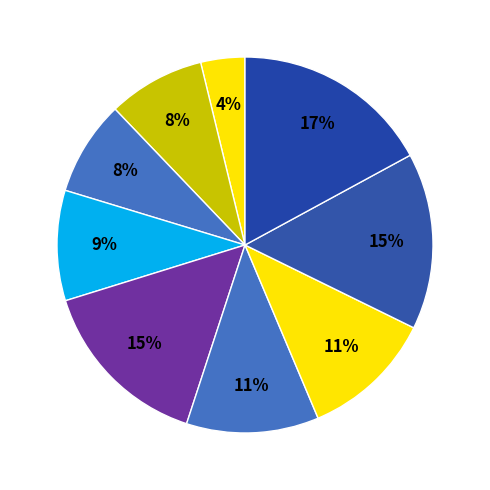

Count the number of slices in the pie.

9